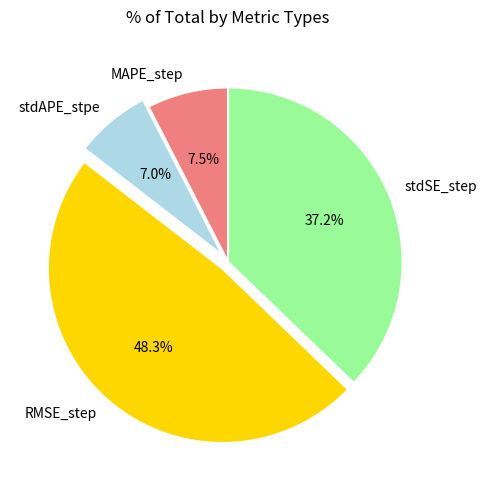

Count the number of slices in the pie.

4